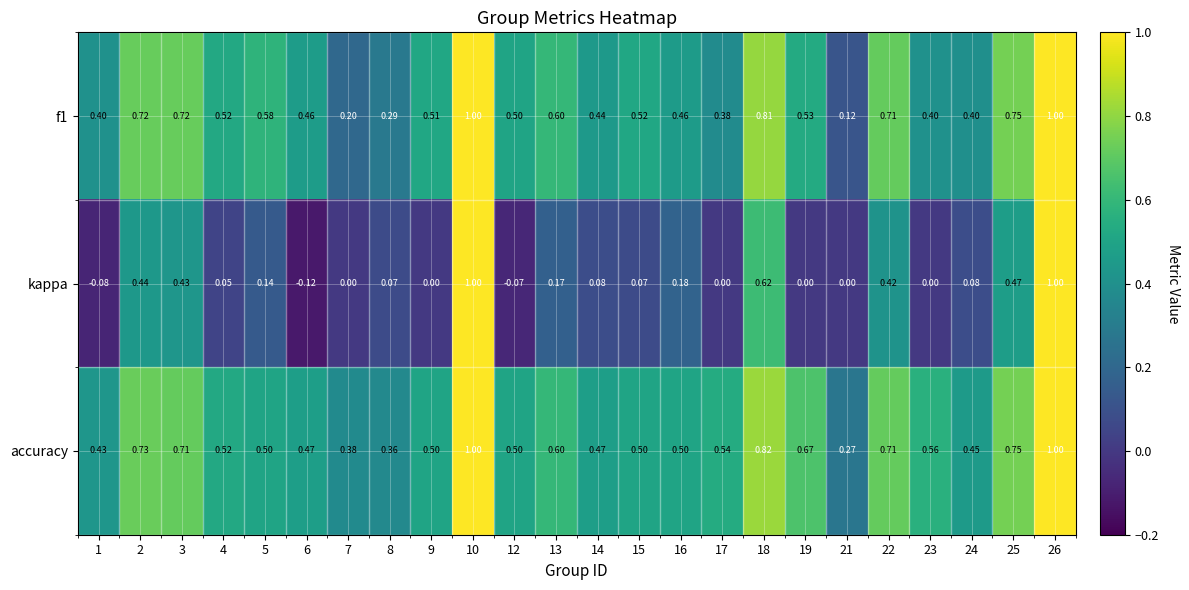

Which series has the widest spread of values?

kappa